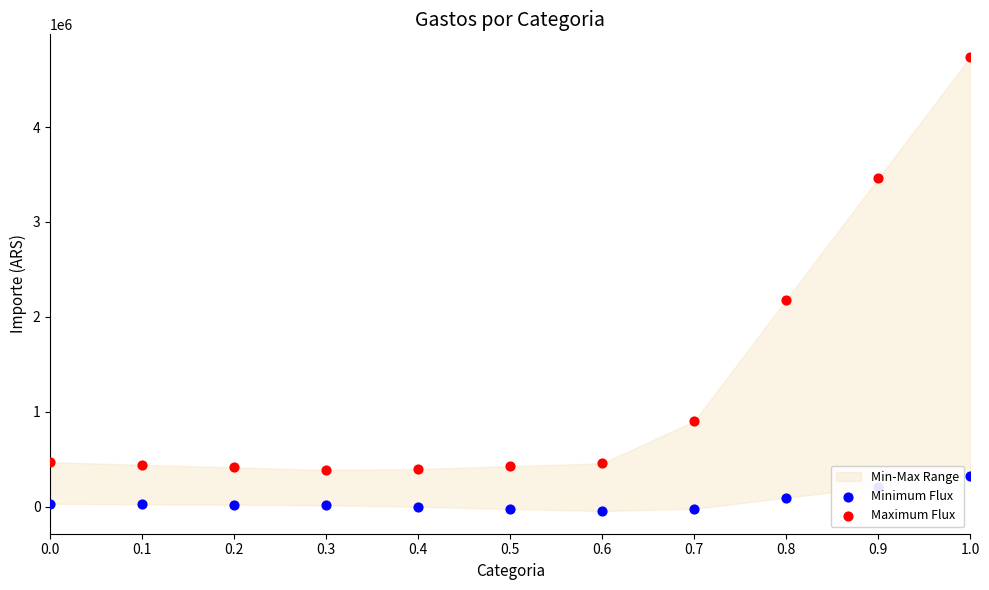

Which series has the largest Y range (max minus min)?

Maximum Flux